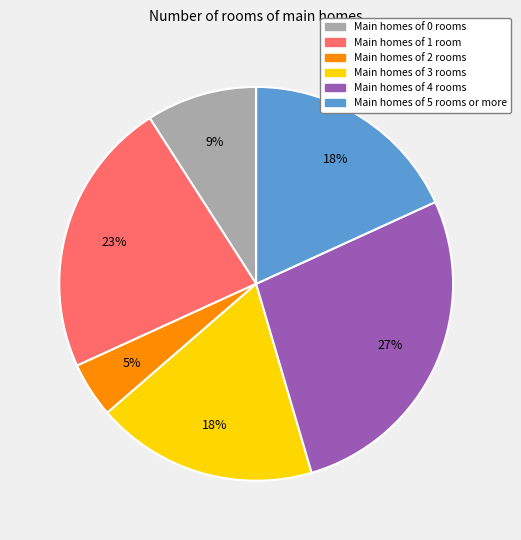

Count the number of slices in the pie.

6